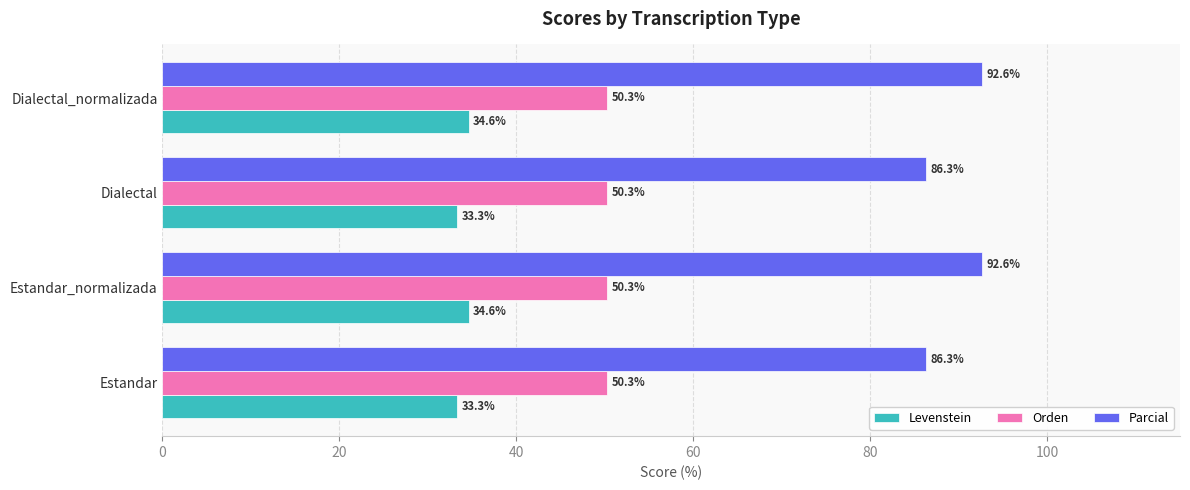

The Parcial series shows 86.3 at Dialectal. True or false?

True